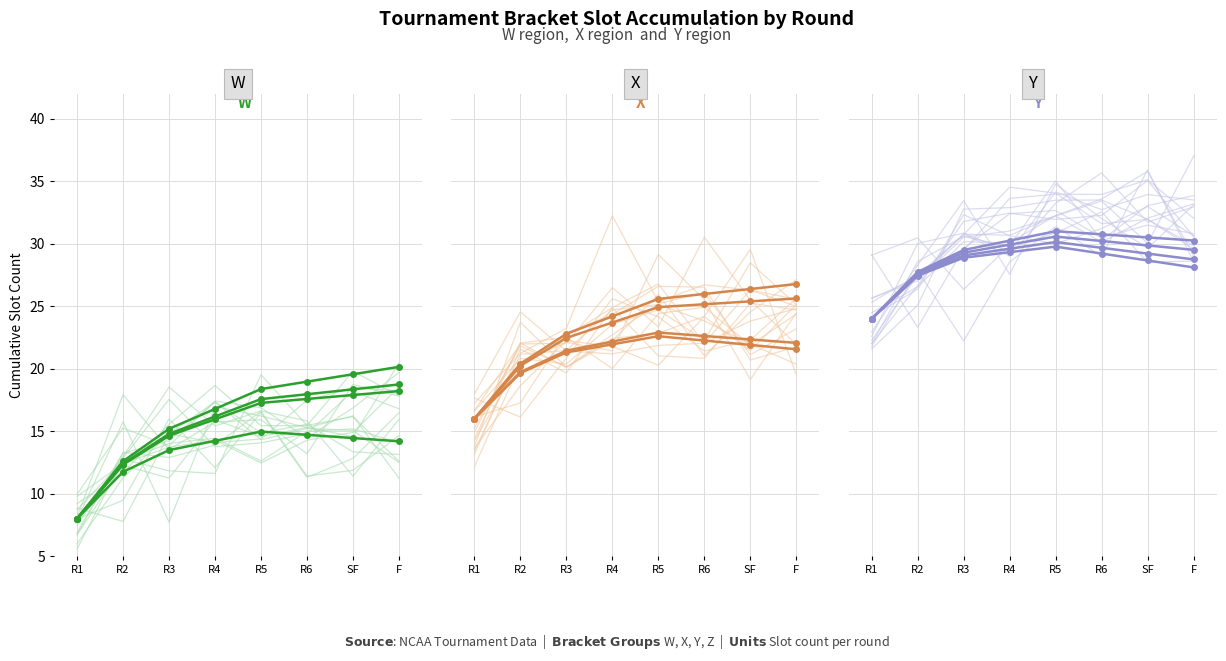

How many categories are shown in the chart?

8